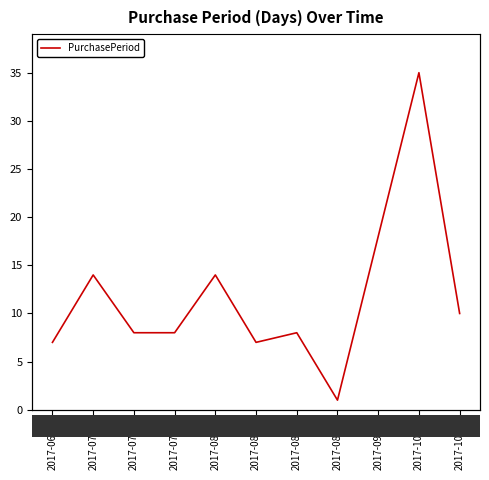

The value at 2017-08-02 is 6. True or false?

False